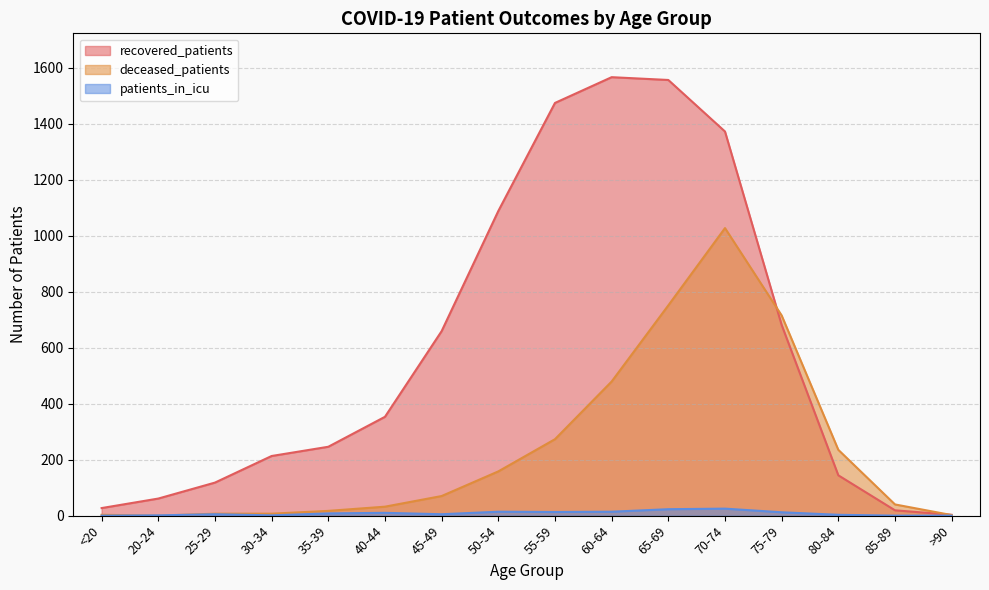

Rank the categories by deceased_patients value from lowest to highest.

20-24, >90, <20, 25-29, 30-34, 35-39, 40-44, 85-89, 45-49, 50-54, 80-84, 55-59, 60-64, 75-79, 65-69, 70-74